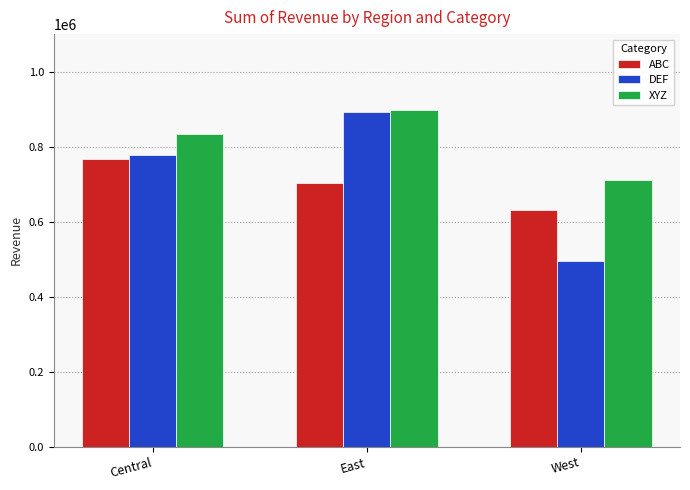

Does the chart contain stacked bars?

No